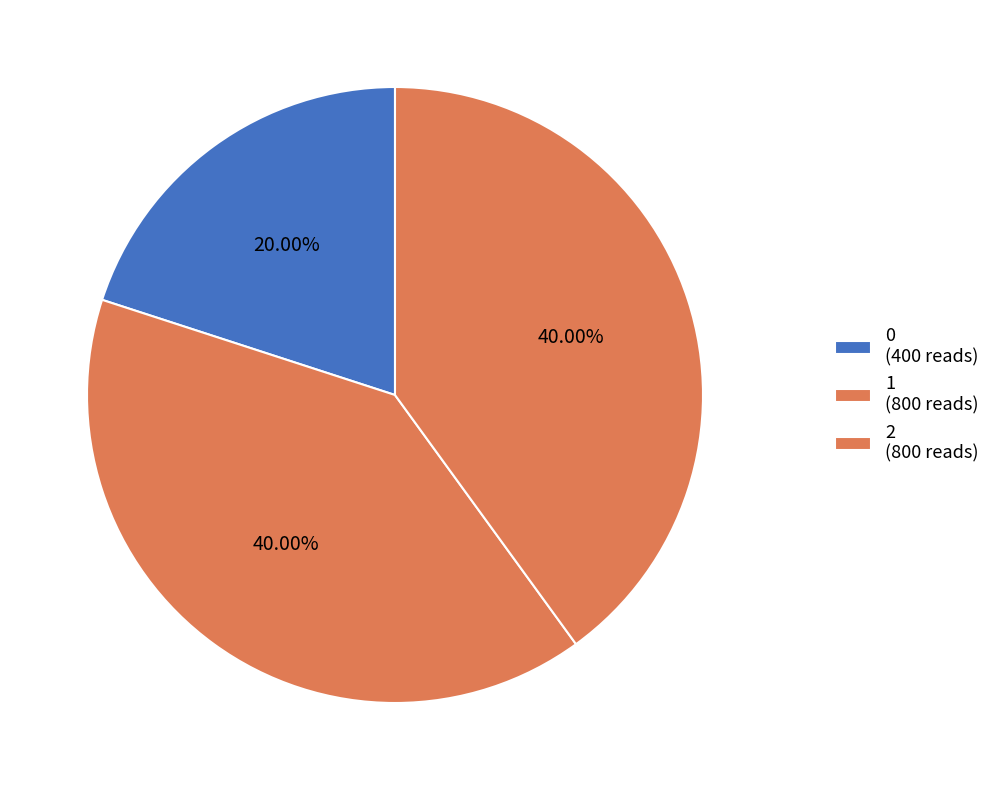

Rank the categories by value from highest to lowest.

1, 2, 0